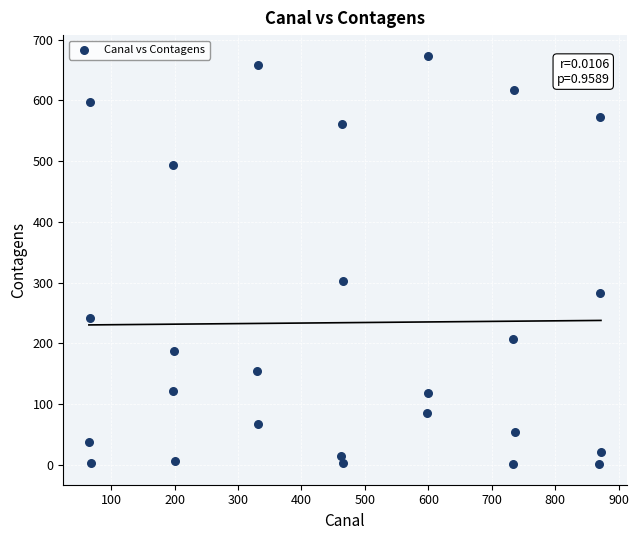

What Y value in the scatter plot is closest to 337?

302